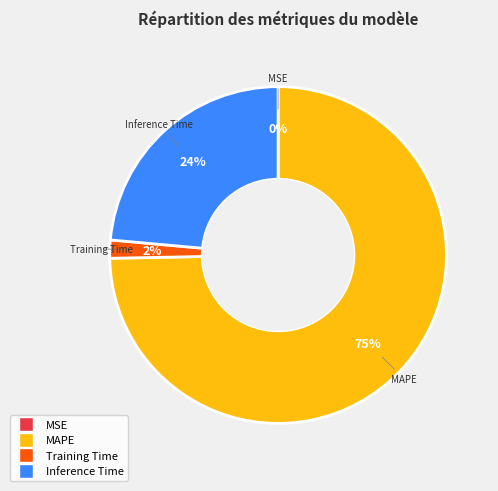

Is it true that Inference Time is 24% of the pie?

True